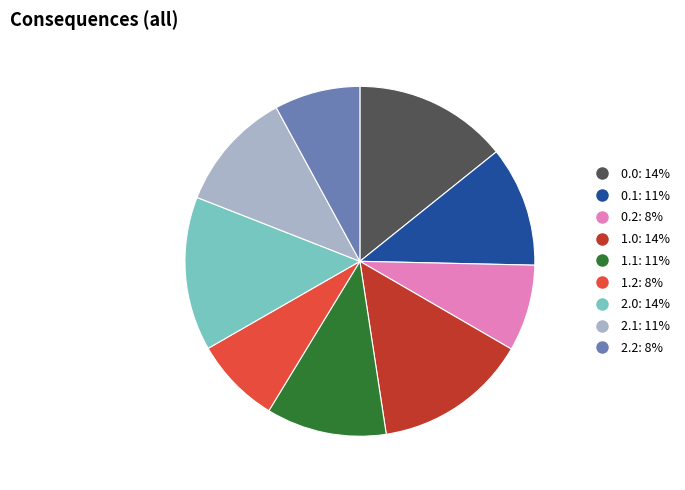

How many slices are in this pie chart?

9